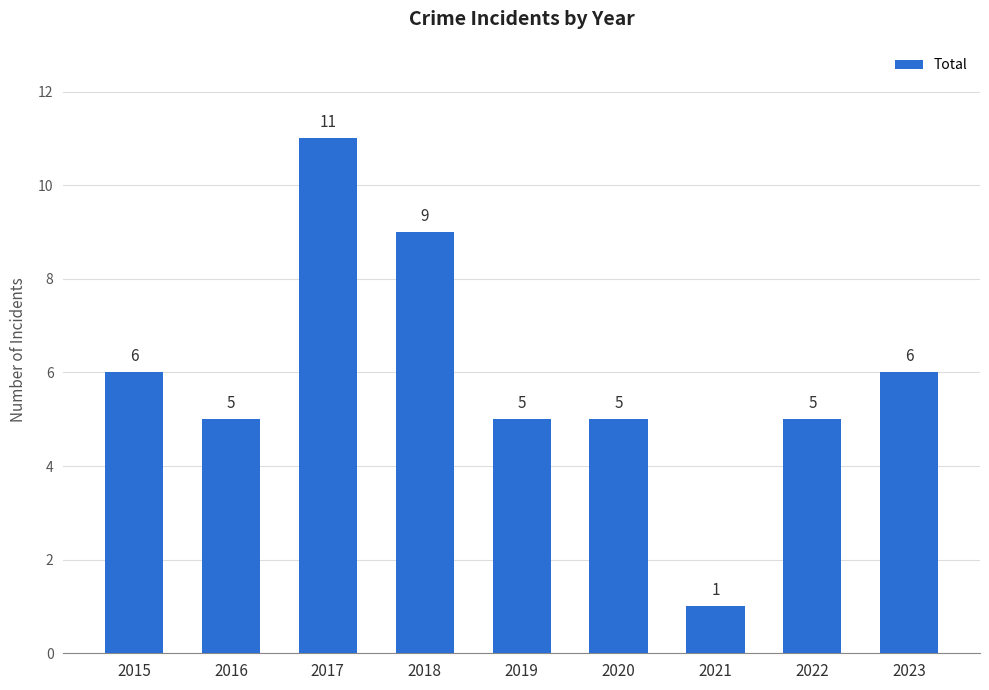

How many categories are shown in the chart?

9